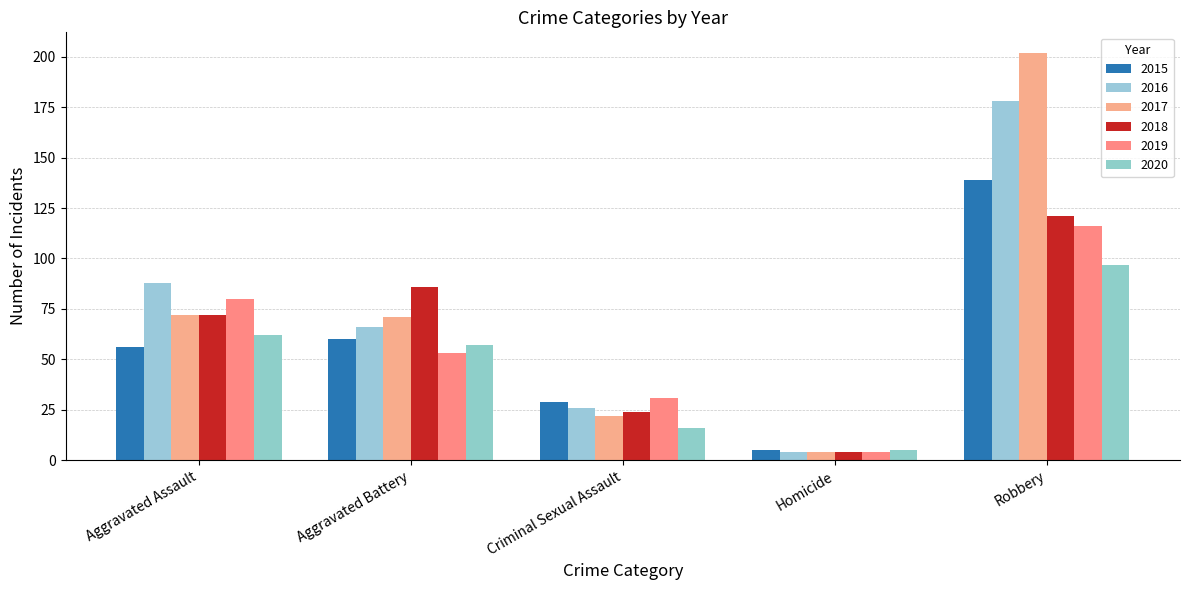

How many data points does each series have?

5